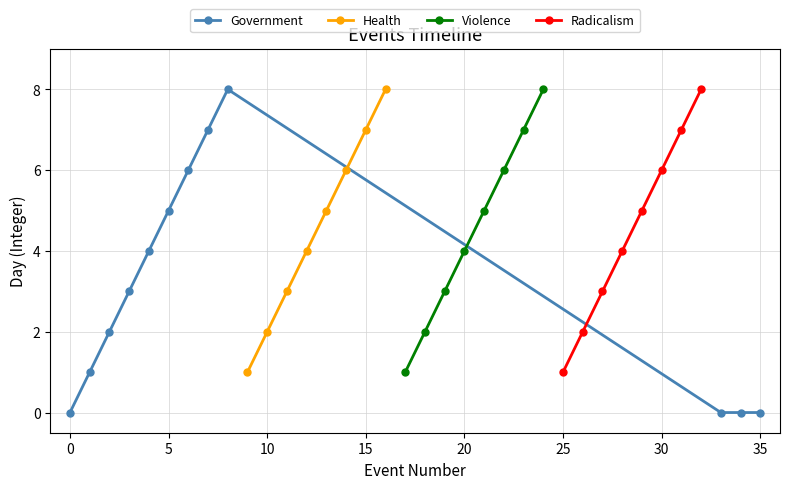

Which series has the largest range (max minus min)?

Government